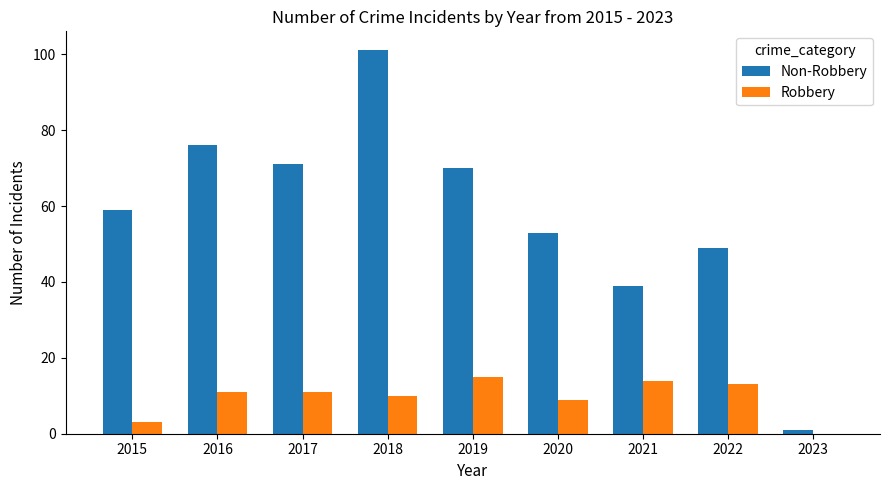

True or false: Non-Robbery has a value of 70 at 2019.

True